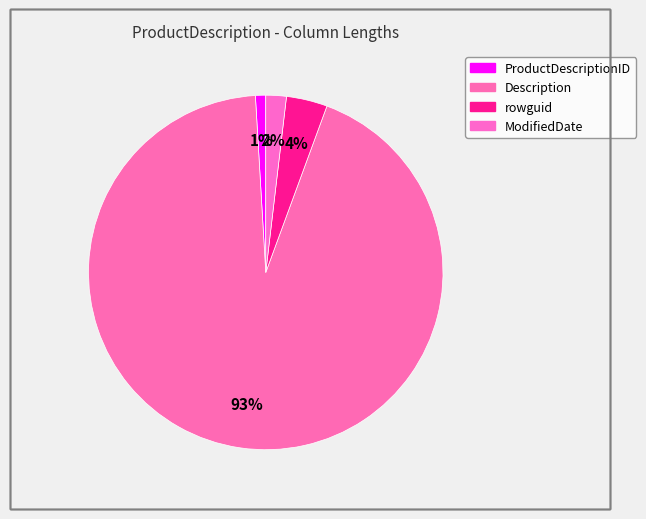

Which has a higher value, ModifiedDate or rowguid?

rowguid